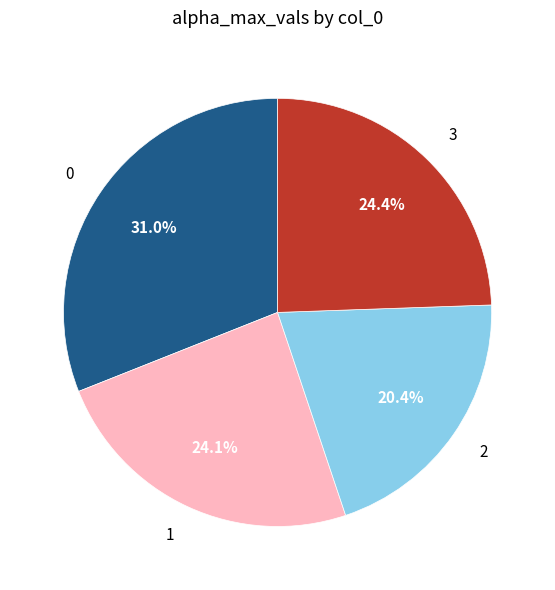

Is it true that 2 is 20% of the pie?

True